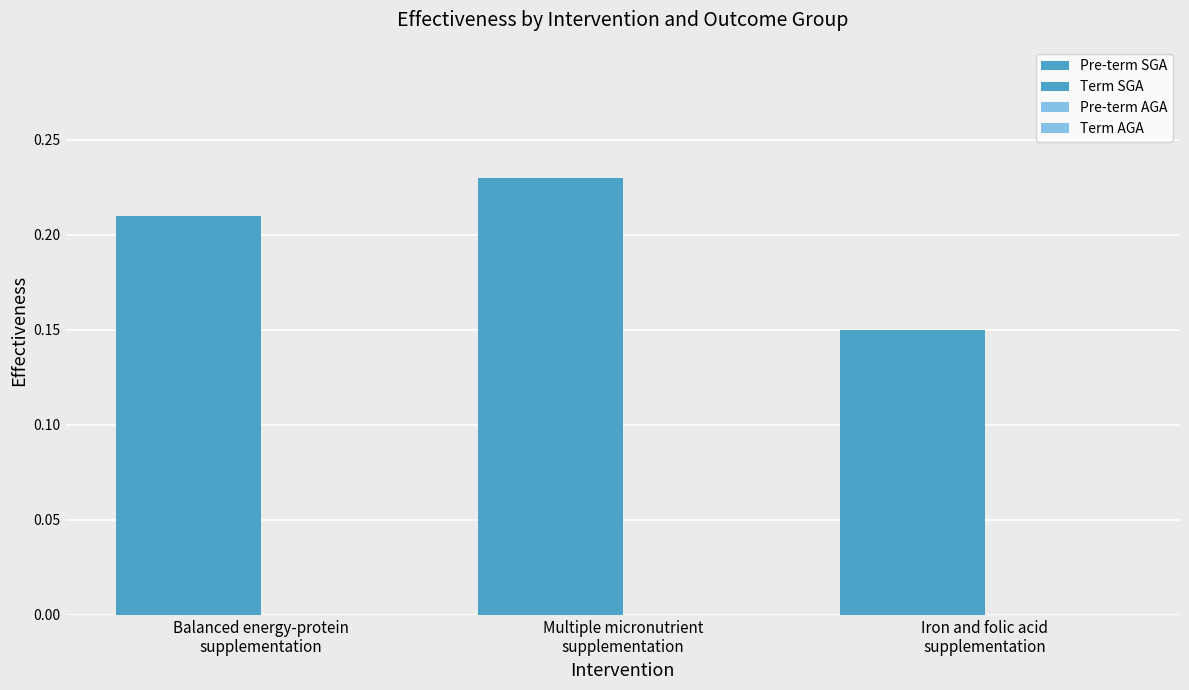

What is the spread (max minus min) of values at Multiple micronutrient
supplementation?

0.2